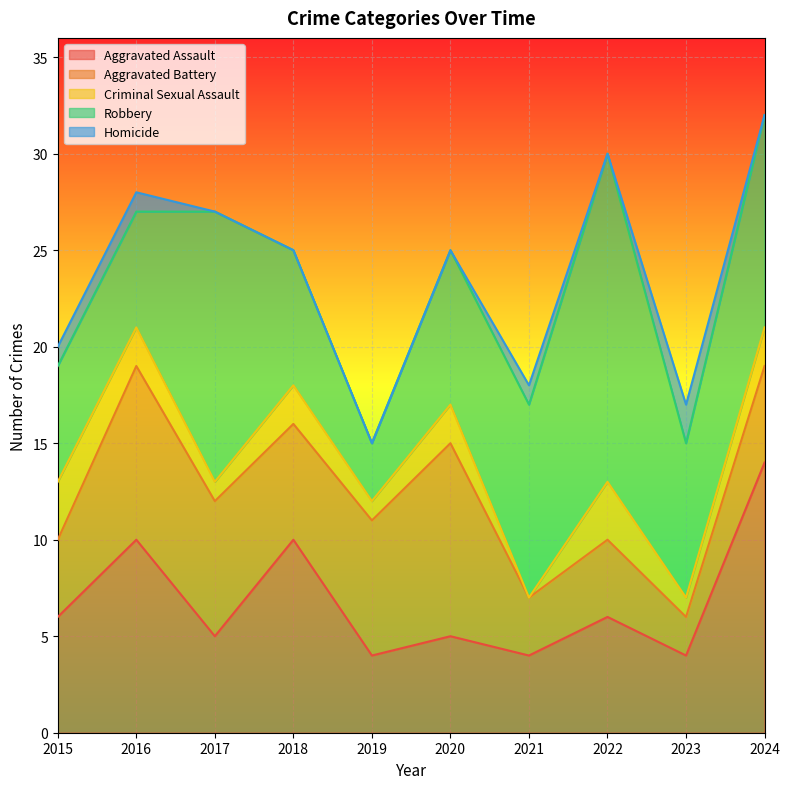

How many values in the Aggravated Battery series exceed 6?

4